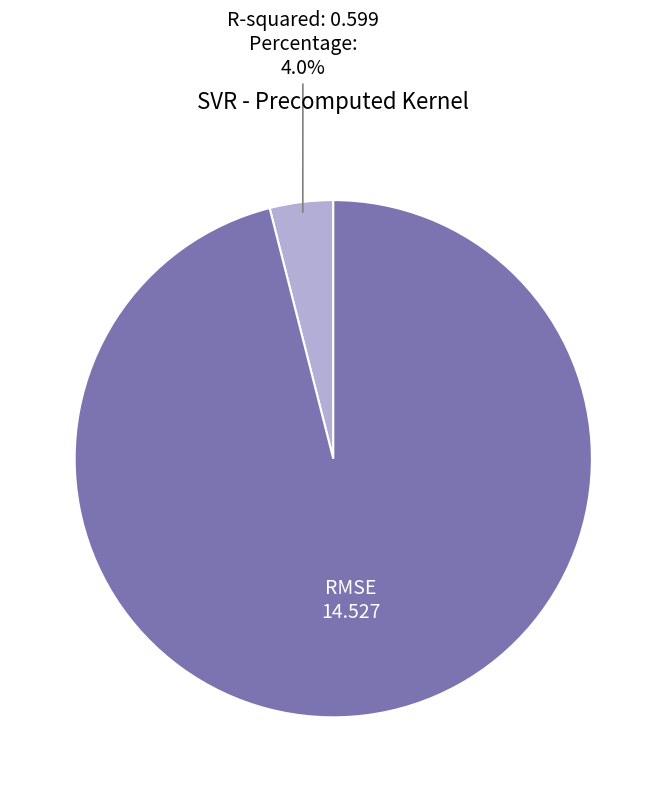

Is there a majority slice in this chart?

Yes